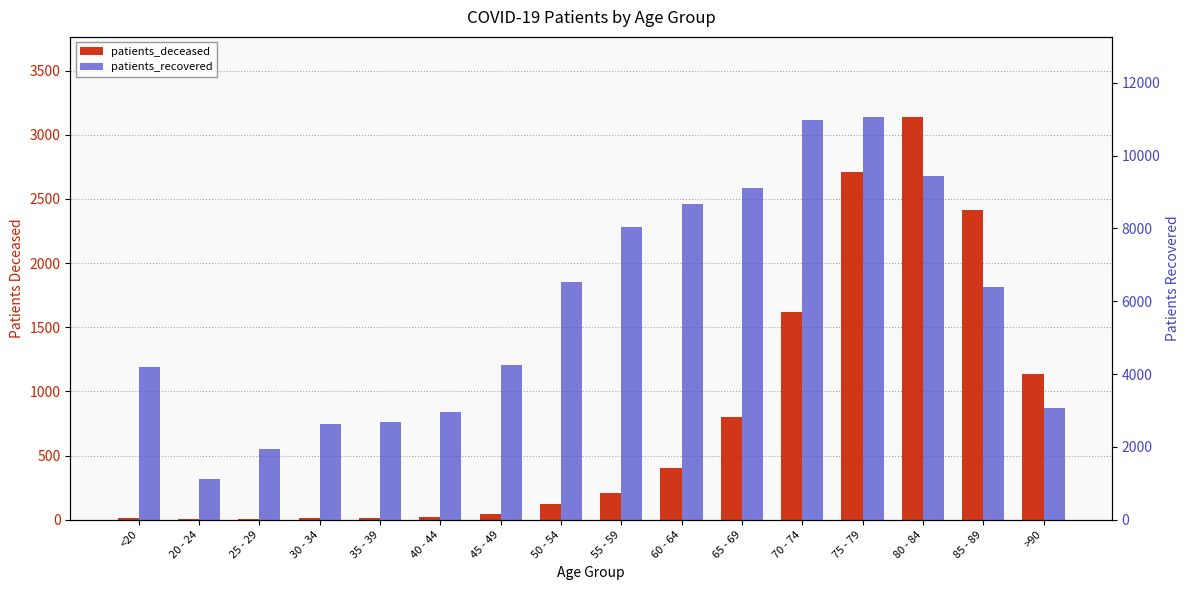

What is the average value of the patients_recovered series?

5814